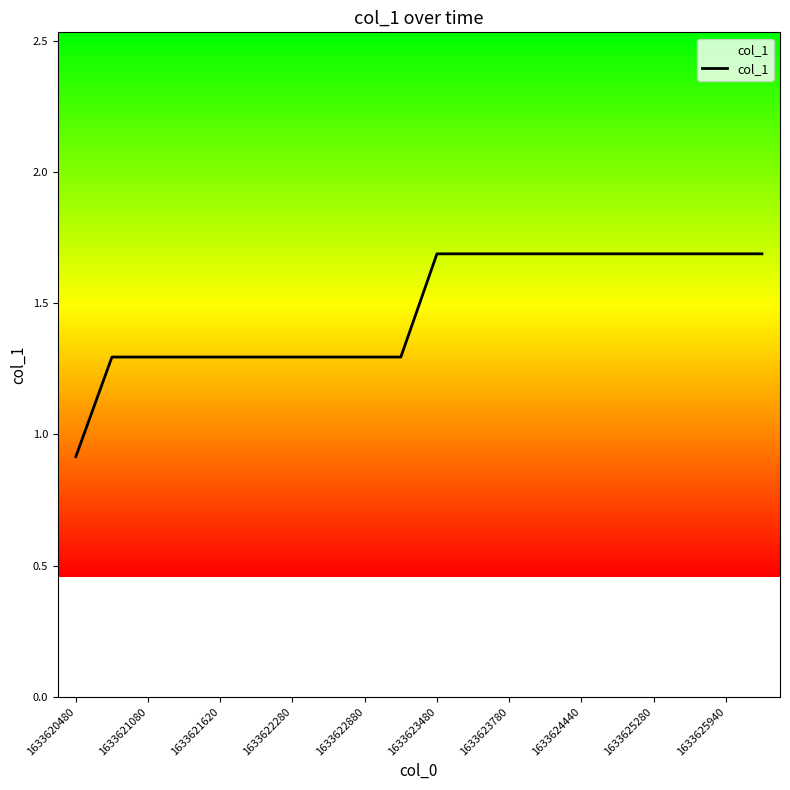

What is the difference between the maximum and minimum values?

0.8